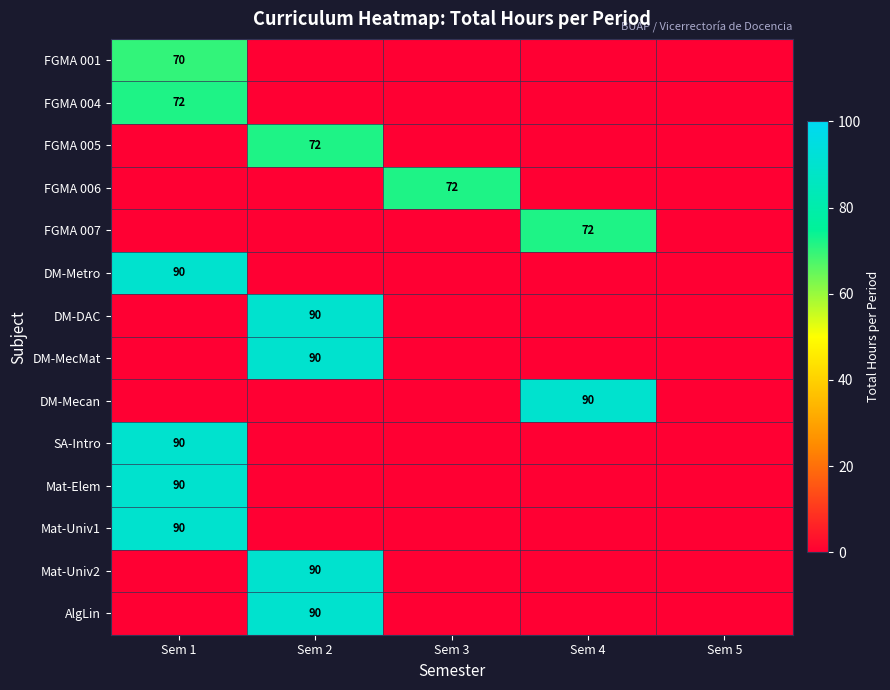

How many categories are shown in the chart?

5